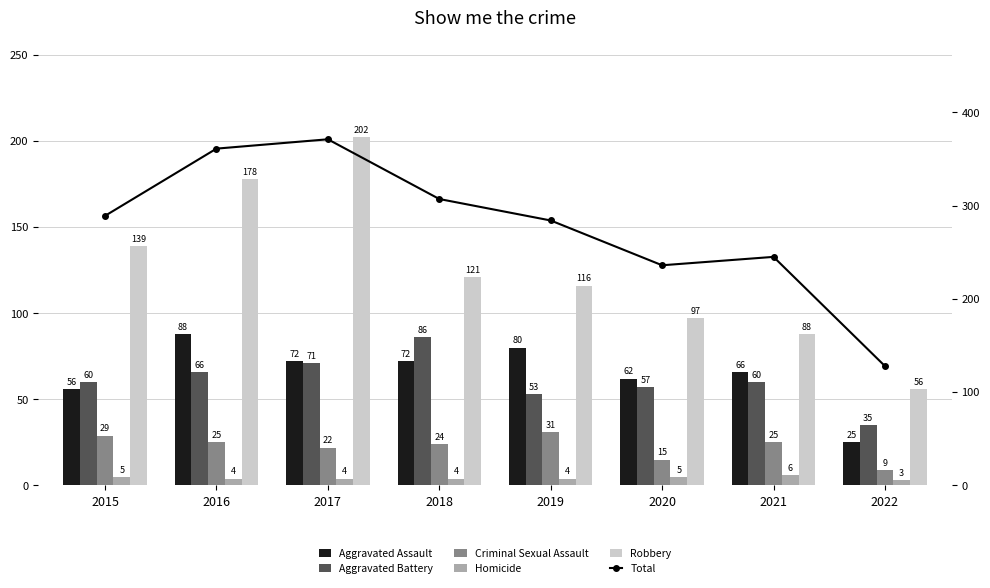

List the labels in order of Robbery value, smallest first.

2022, 2021, 2020, 2019, 2018, 2015, 2016, 2017